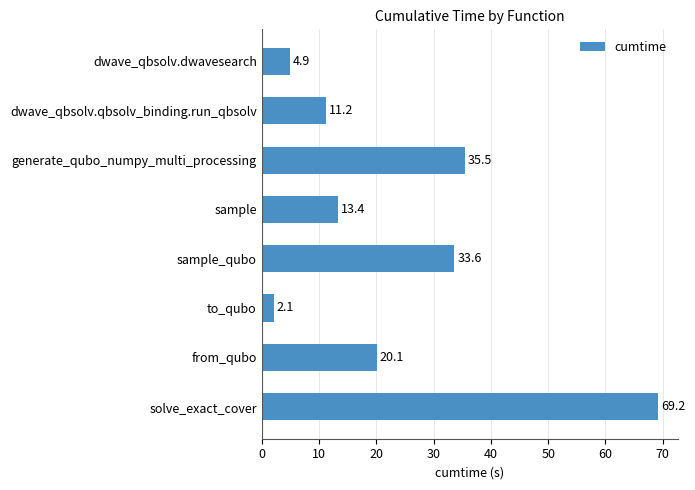

Reading top to bottom, what are all the values shown in this chart?

dwave_qbsolv.dwavesearch=4.9	dwave_qbsolv.qbsolv_binding.run_qbsolv=11.2	generate_qubo_numpy_multi_processing=35.5	sample=13.4	sample_qubo=33.6	to_qubo=2.1	from_qubo=20.1	solve_exact_cover=69.2